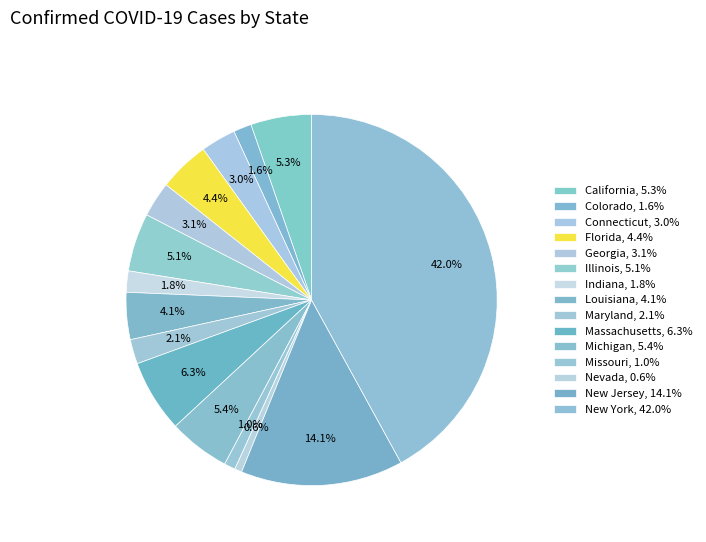

Combined, do Michigan and Colorado account for over 50%?

No